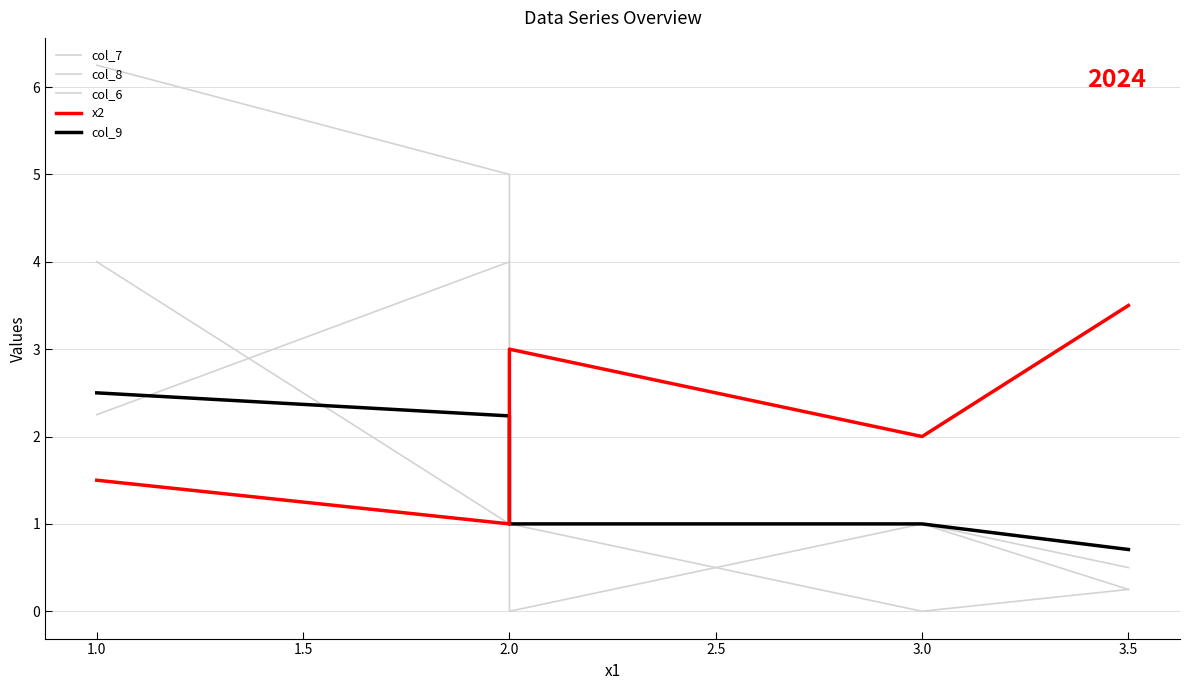

True or false: col_7 and col_6 cross at least once.

True